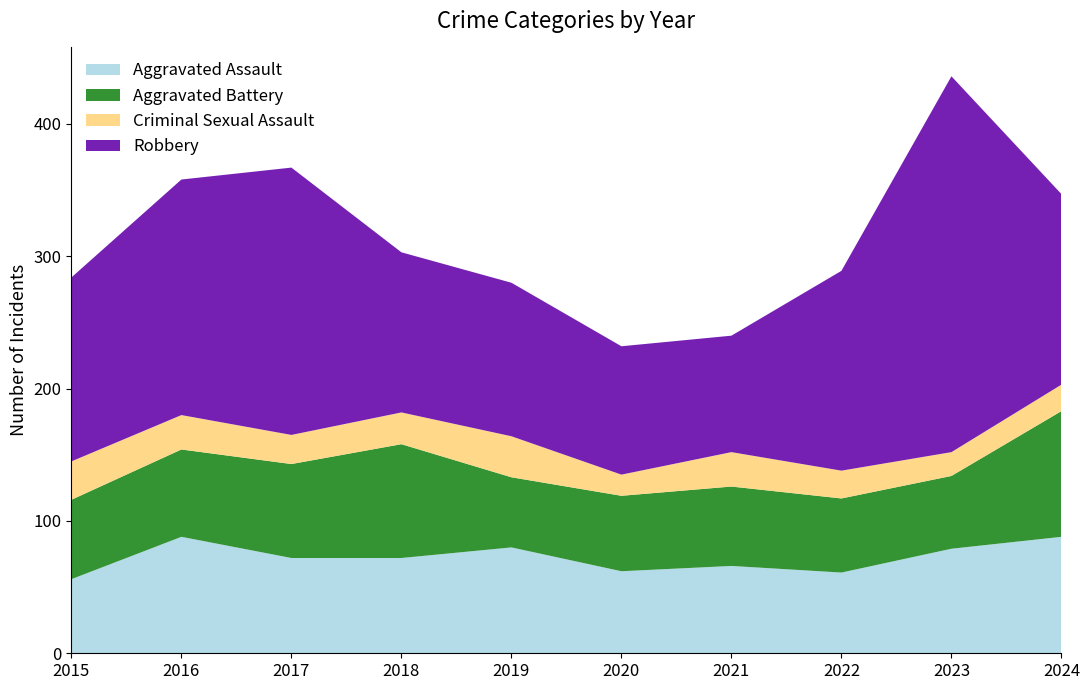

Reading left to right, list all the values displayed in this chart.

Aggravated Assault: 56	88	72	72	80	62	66	61	79	88
Aggravated Battery: 60	66	71	86	53	57	60	56	55	95
Criminal Sexual Assault: 29	26	22	24	31	16	26	21	18	20
Robbery: 139	178	202	121	116	97	88	151	284	144